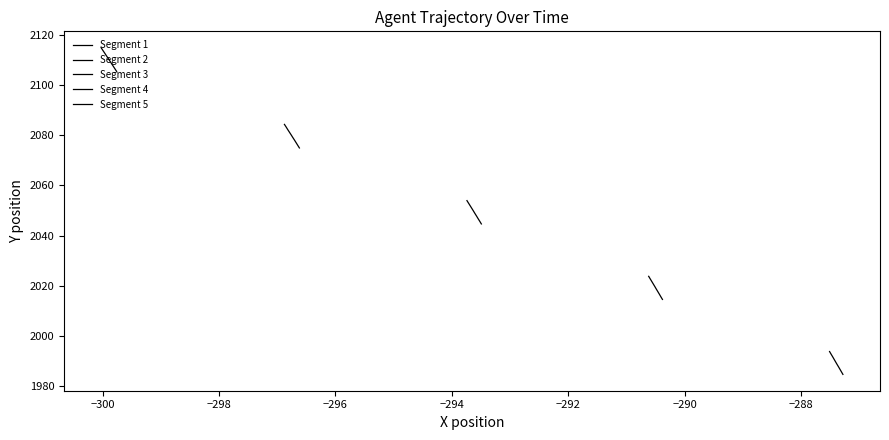

Is the value of Segment 1 at −300 greater than the value of Segment 2 at −288?

No